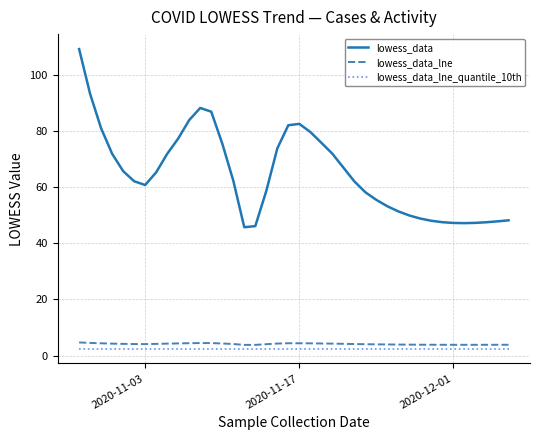

What is the average value of the lowess_data_lne series?

4.1